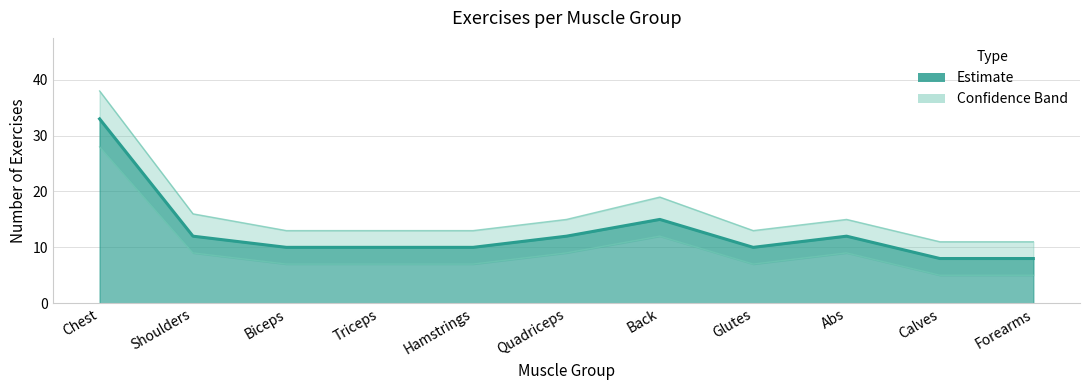

True or false: Upper Band and Lower Band cross at least once.

False